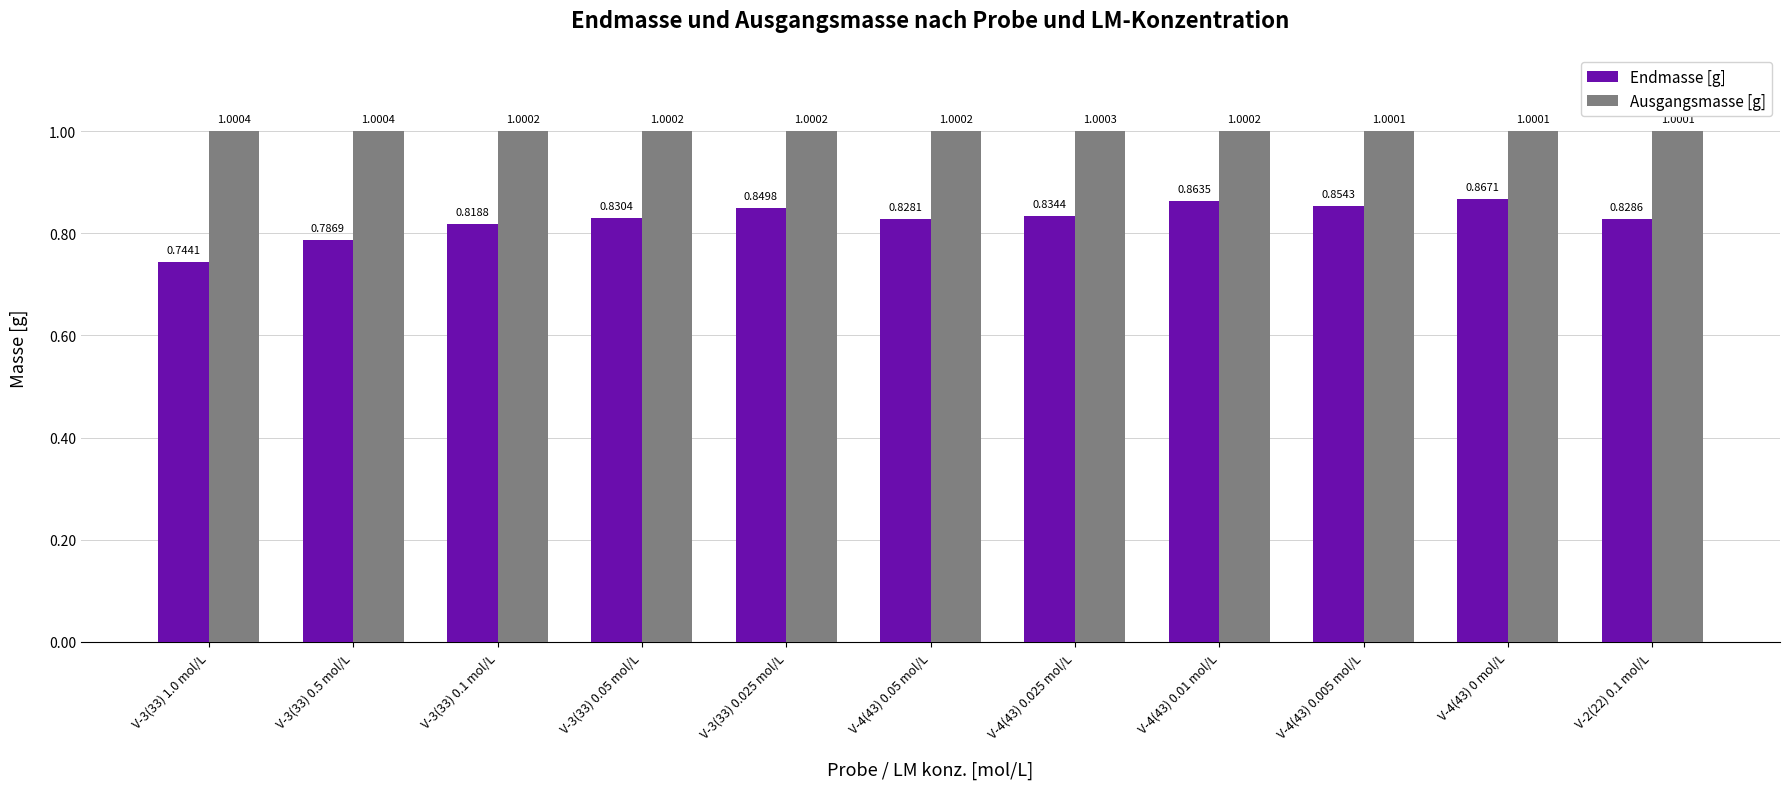

What is the highest value of the Ausgangsmasse [g] series?

1.0